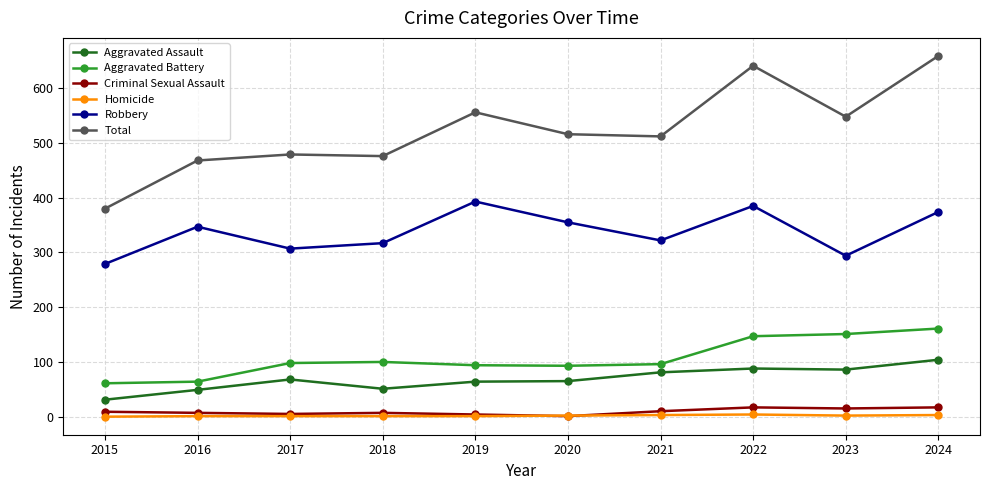

True or false: Aggravated Battery and Total cross at least once.

False